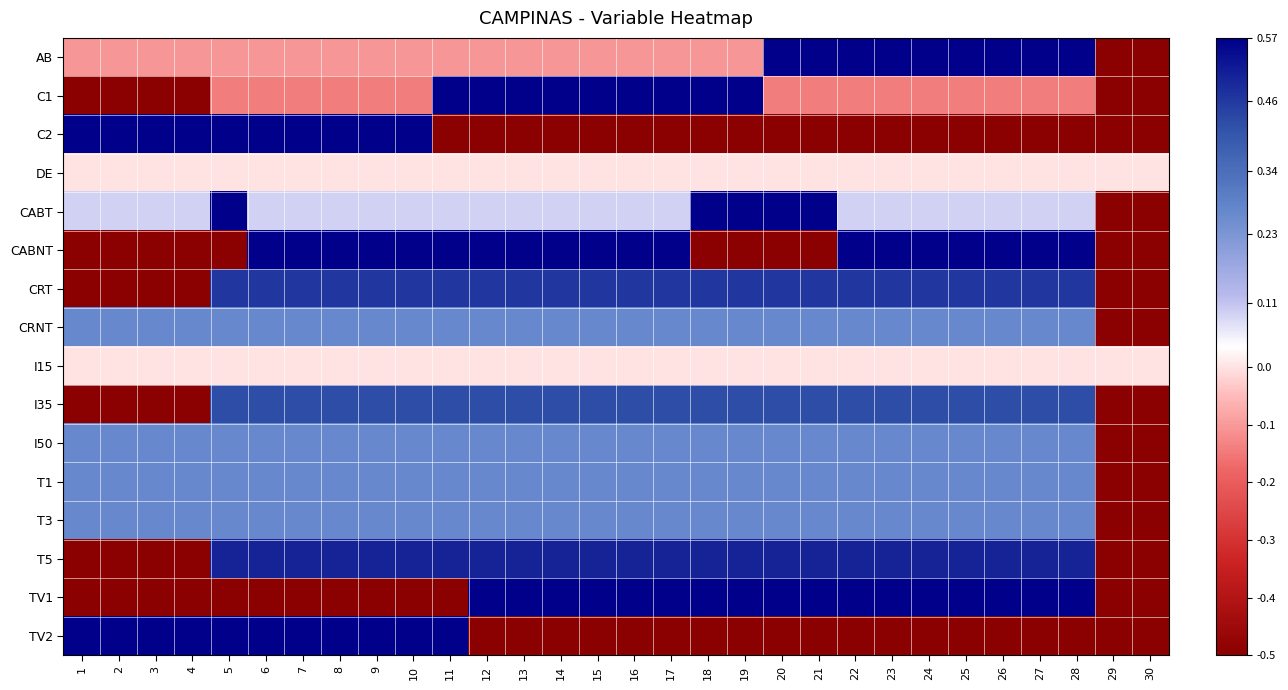

What is the total value across all series at 16?

4.0